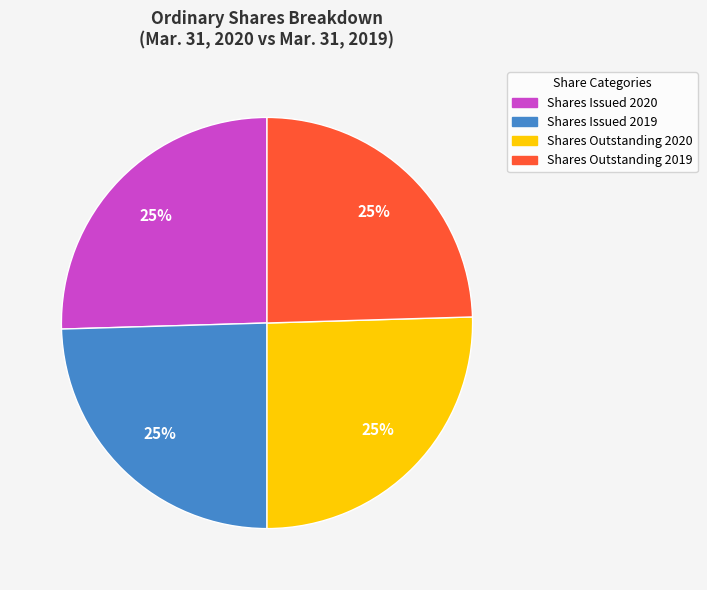

Does any single category account for the majority?

No